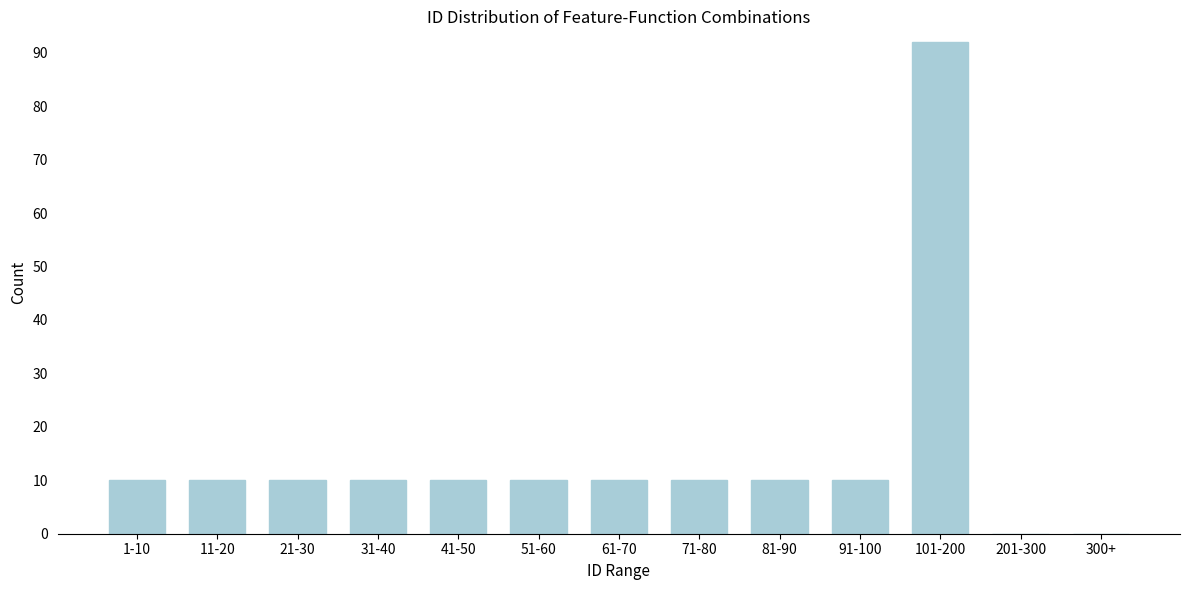

Reading left to right, list all the values displayed in this chart.

1-10=10	11-20=10	21-30=10	31-40=10	41-50=10	51-60=10	61-70=10	71-80=10	81-90=10	91-100=10	101-200=92	201-300=0	300+=0